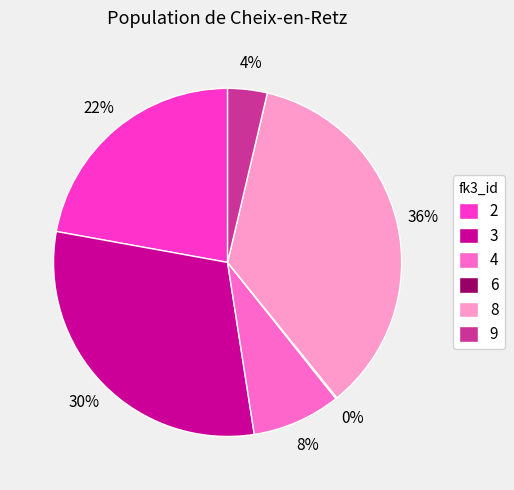

What percentage is the 4 slice, to the nearest percent?

8%